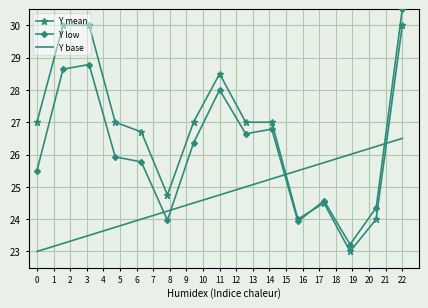

Rank the series by their maximum value, from lowest to highest.

Y base, Y mean, Y low